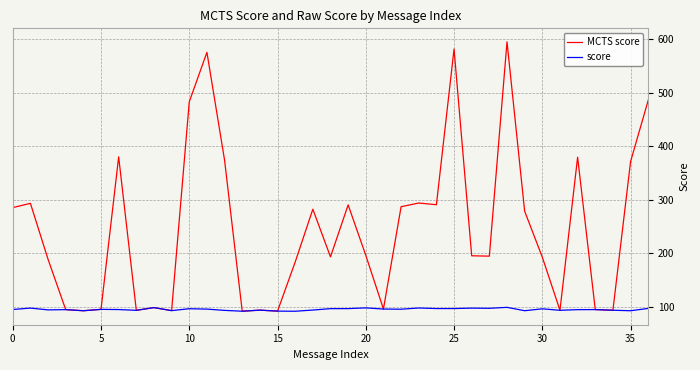

How many lines are shown in the chart?

2